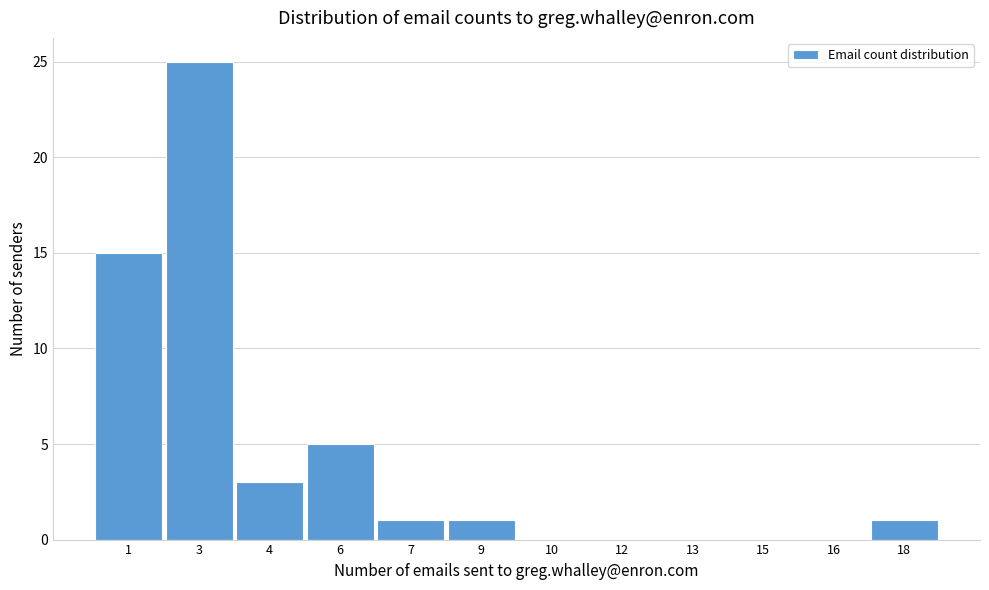

Reading left to right, what are all the values shown in this chart?

1=15	3=25	4=3	6=5	7=1	9=1	10=0	12=0	13=0	15=0	16=0	18=1